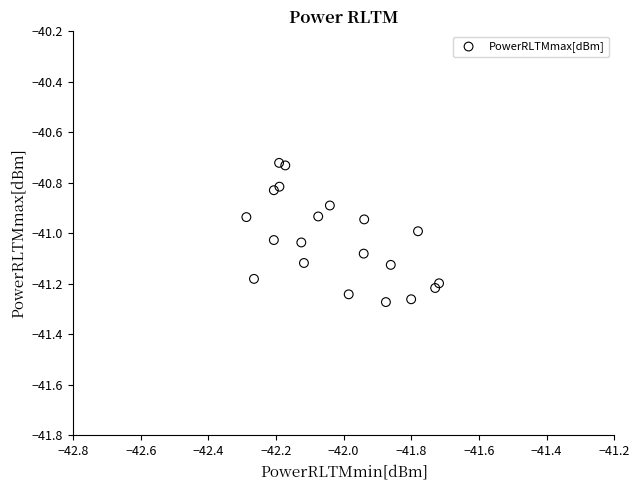

What is the range of Y values (max minus min)?

0.6